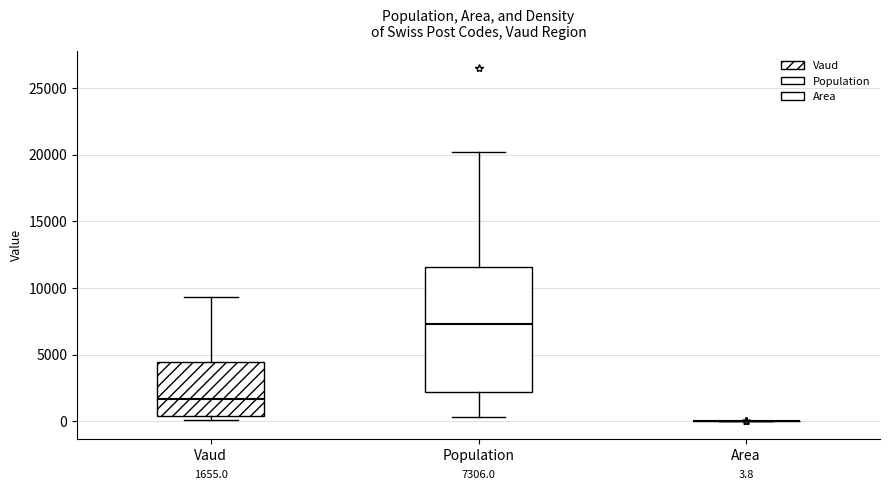

Which box is the tallest, from its lower edge to its upper edge?

Population